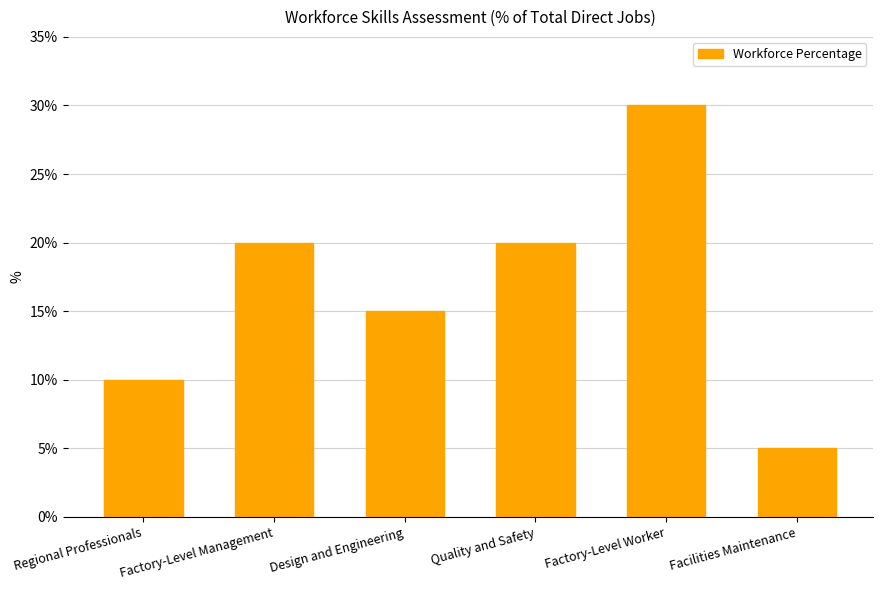

What is the label of the 4th bar from the right?

Design and Engineering